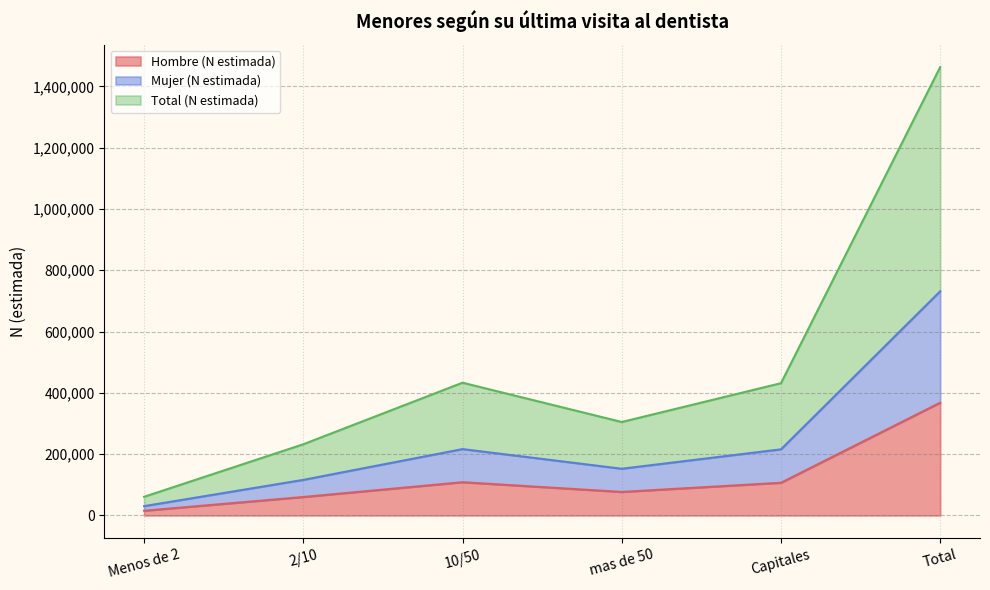

Is the value of Mujer (N estimada) at 2/10 greater than the value of Hombre (N estimada) at Menos de 2?

Yes